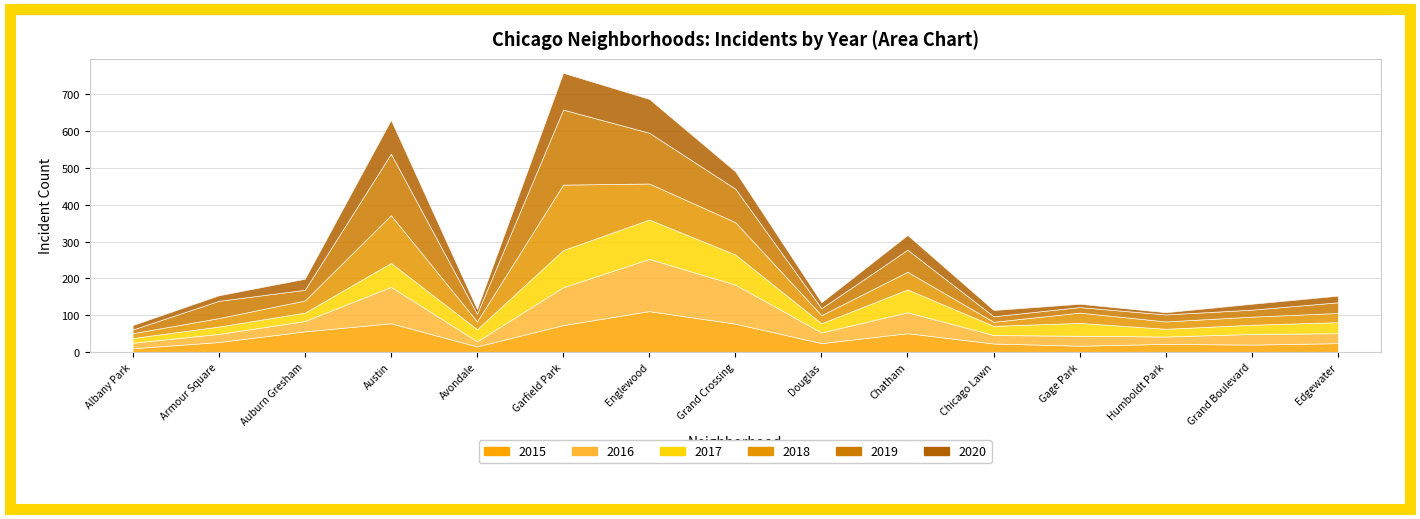

Where is 2018 nearest to the value 94?

Englewood